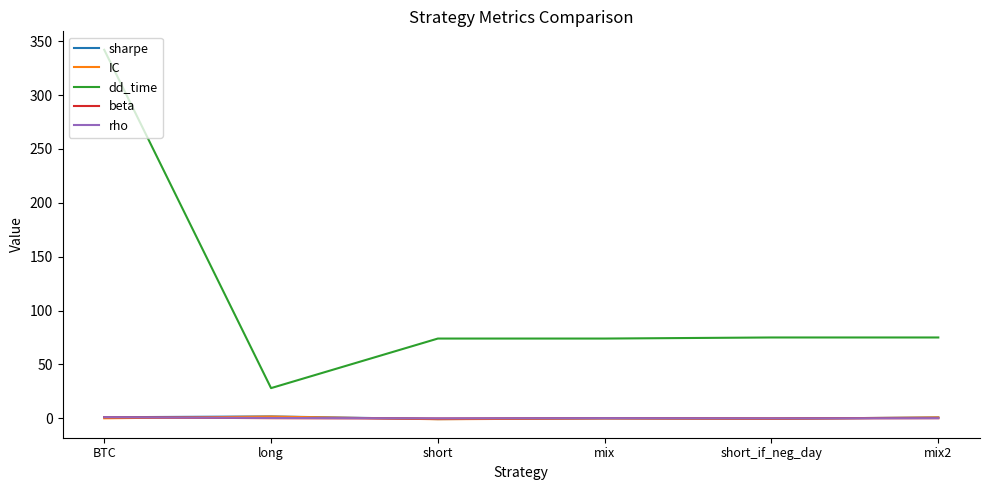

Which category has the lowest value in the dd_time series?

long